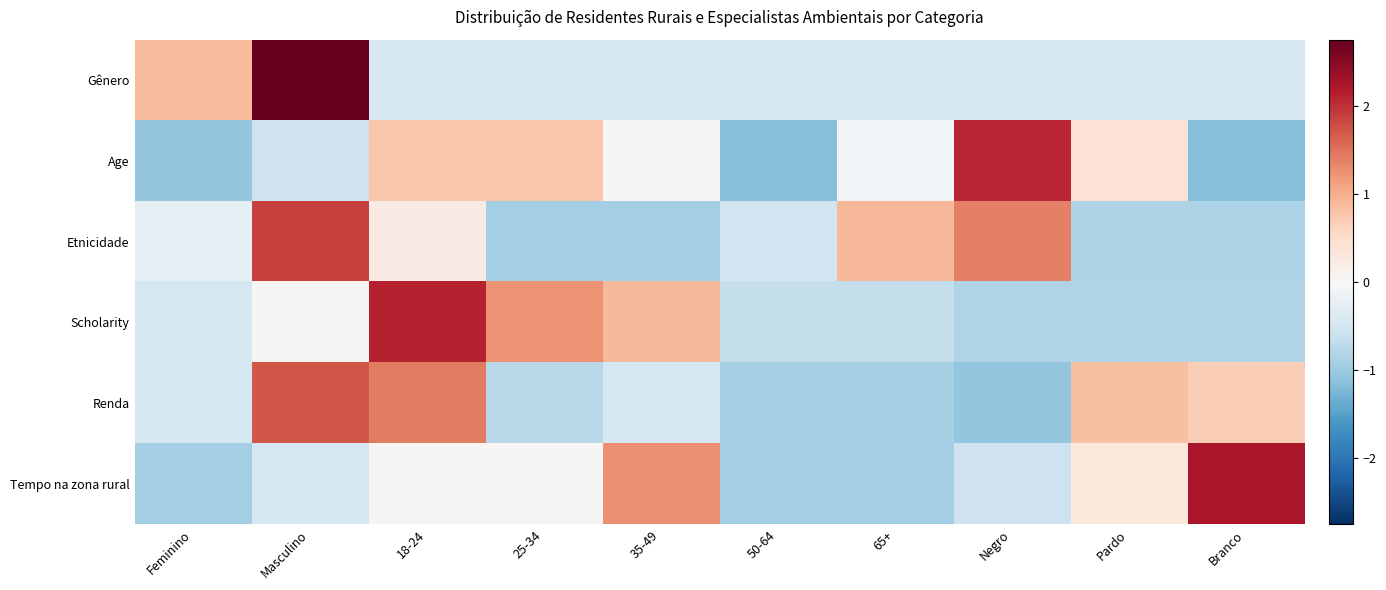

Reading right to left, what are all the values shown in this chart?

Gênero: Branco=-0.5	Pardo=-0.5	Negro=-0.5	65+=-0.5	50-64=-0.5	35-49=-0.5	25-34=-0.5	18-24=-0.5	Masculino=2.8	Feminino=0.9
Age: Branco=-1.2	Pardo=0.4	Negro=2.1	65+=-0.1	50-64=-1.2	35-49=0.0	25-34=0.8	18-24=0.8	Masculino=-0.6	Feminino=-1.1
Etnicidade: Branco=-0.8	Pardo=-0.8	Negro=1.4	65+=0.9	50-64=-0.6	35-49=-0.9	25-34=-0.9	18-24=0.2	Masculino=1.9	Feminino=-0.3
Scholarity: Branco=-0.8	Pardo=-0.8	Negro=-0.8	65+=-0.7	50-64=-0.7	35-49=0.9	25-34=1.2	18-24=2.1	Masculino=0.0	Feminino=-0.5
Renda: Branco=0.7	Pardo=0.8	Negro=-1.1	65+=-0.9	50-64=-0.9	35-49=-0.5	25-34=-0.8	18-24=1.4	Masculino=1.7	Feminino=-0.5
Tempo na zona rural: Branco=2.3	Pardo=0.3	Negro=-0.6	65+=-0.9	50-64=-0.9	35-49=1.3	25-34=0.0	18-24=0.0	Masculino=-0.5	Feminino=-0.9